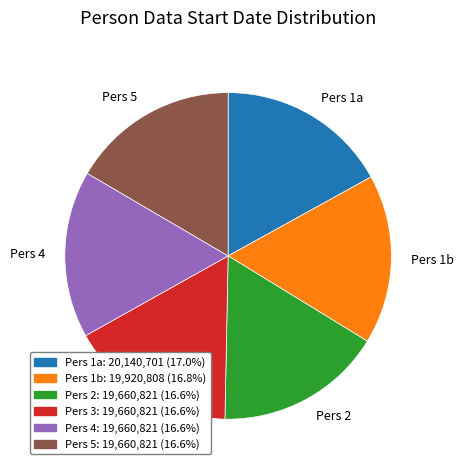

What is the ratio of the value at Pers 1b to the value at Pers 5?

1.0